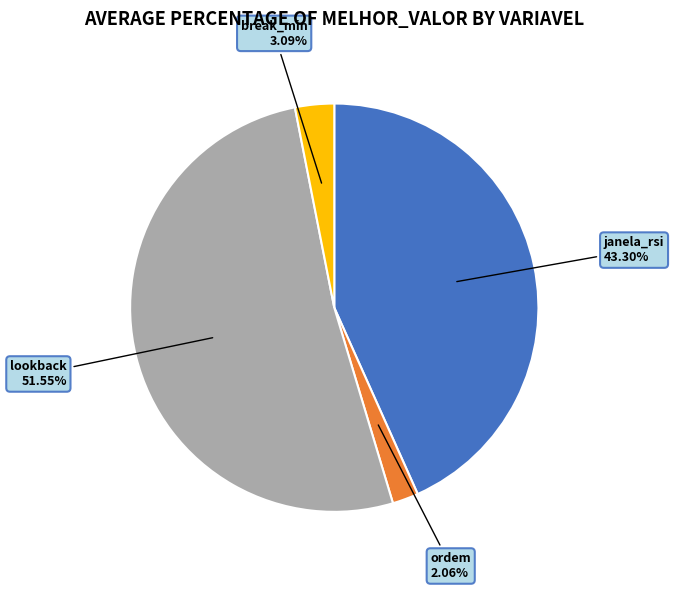

Count the number of slices in the pie.

4